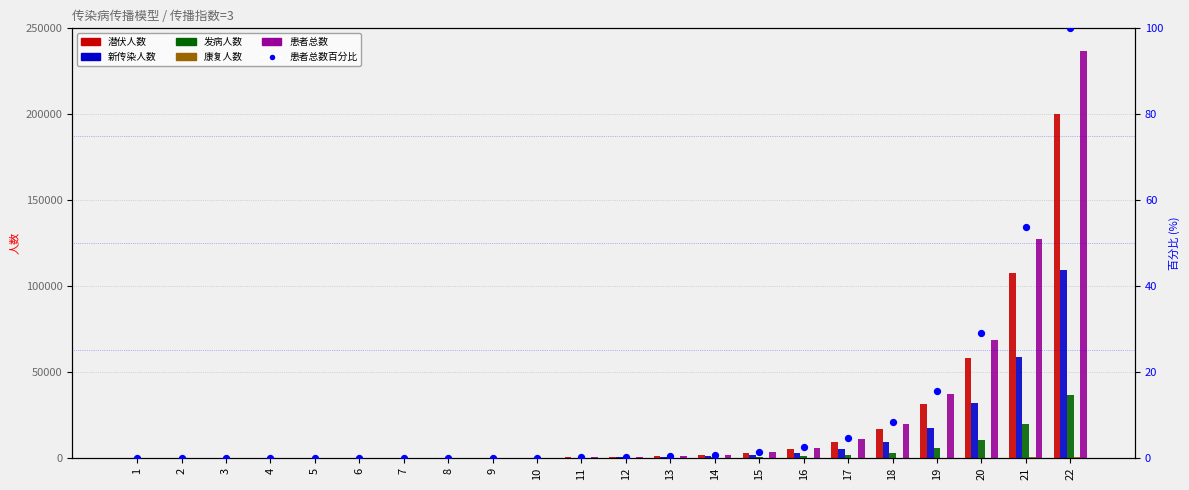

Which series has the widest spread of Y values?

患者总数